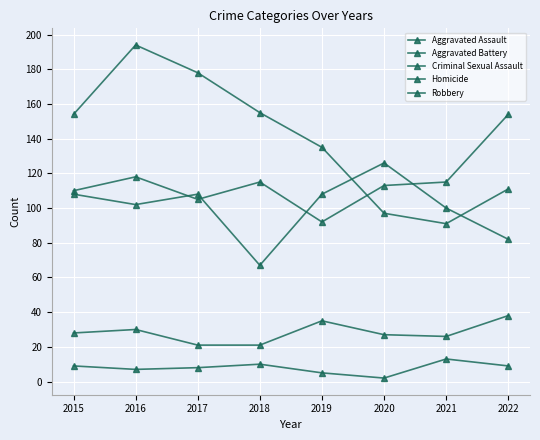

What is the value of the Homicide point at the 5th from the left?

5